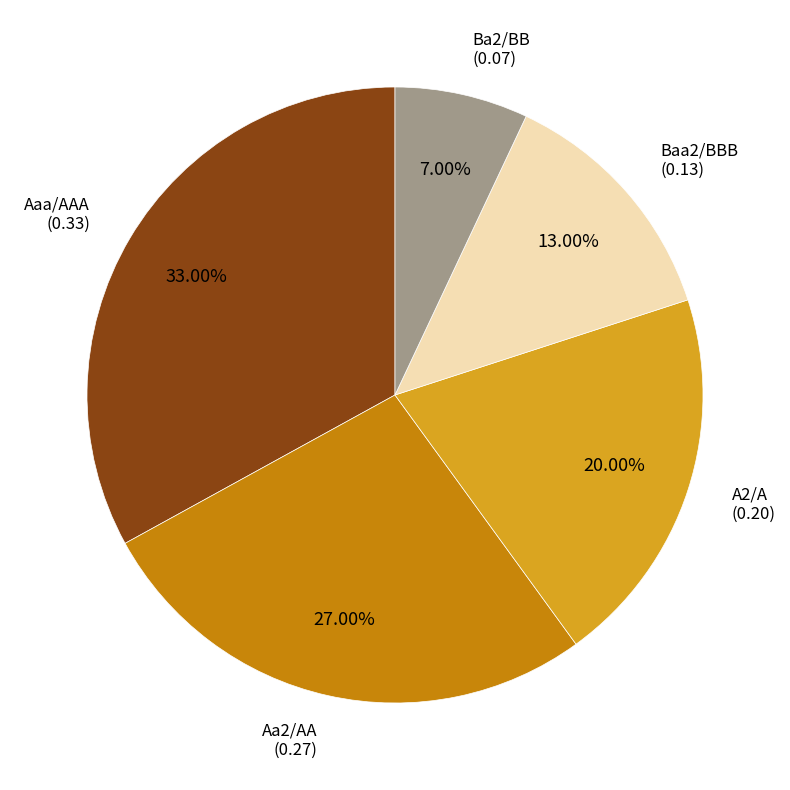

Between A2/A and Aaa/AAA, which is larger?

Aaa/AAA